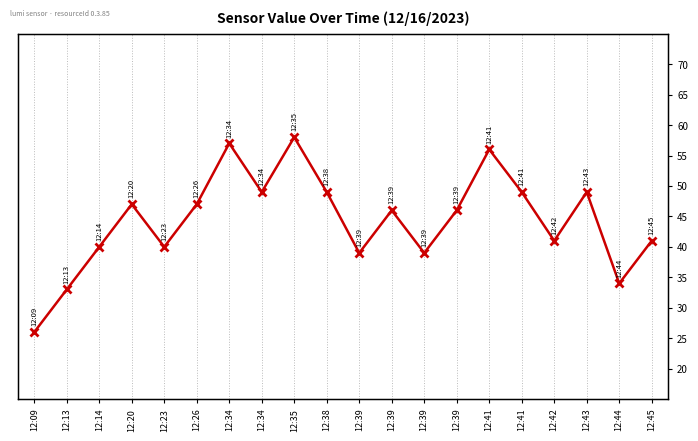

At which category does the chart reach its peak across all series?

12:35